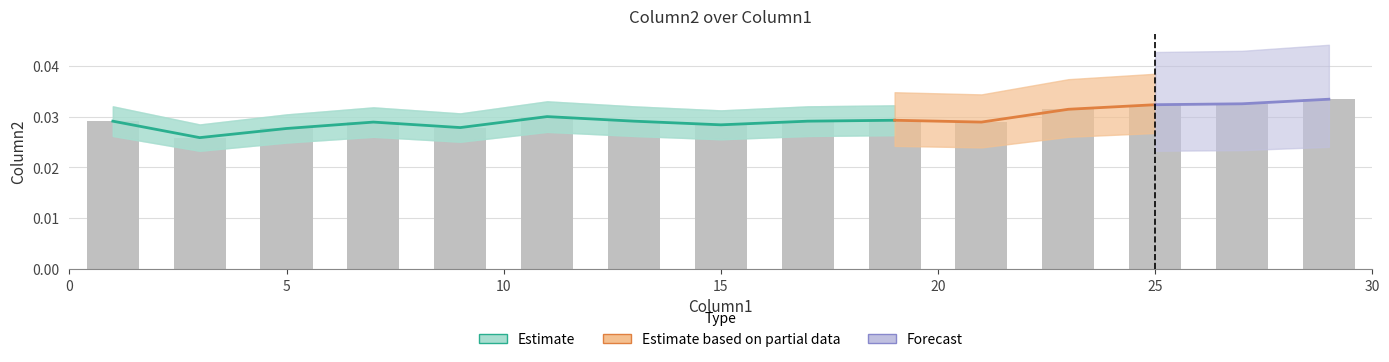

List the labels in order of value, smallest first.

3, 5, 9, 15, 21, 7, 1, 13, 17, 19, 11, 23, 25, 27, 29